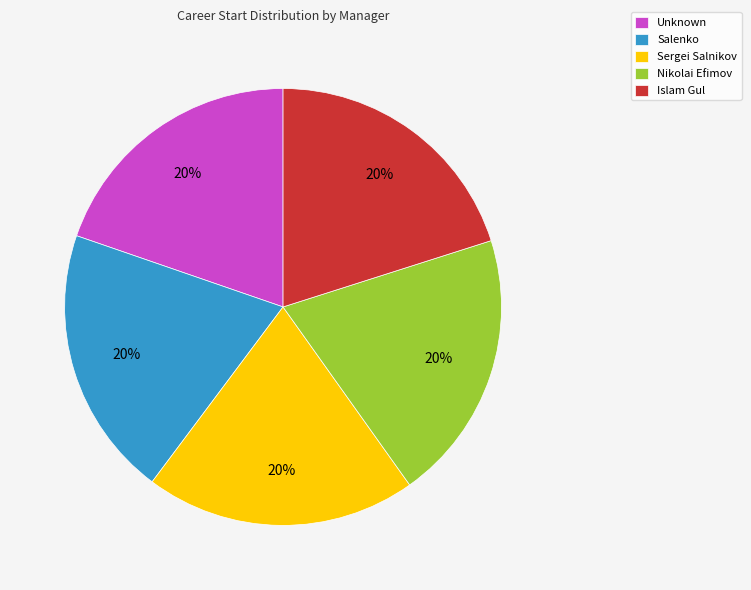

The Sergei Salnikov slice represents 20% of the pie. True or false?

True